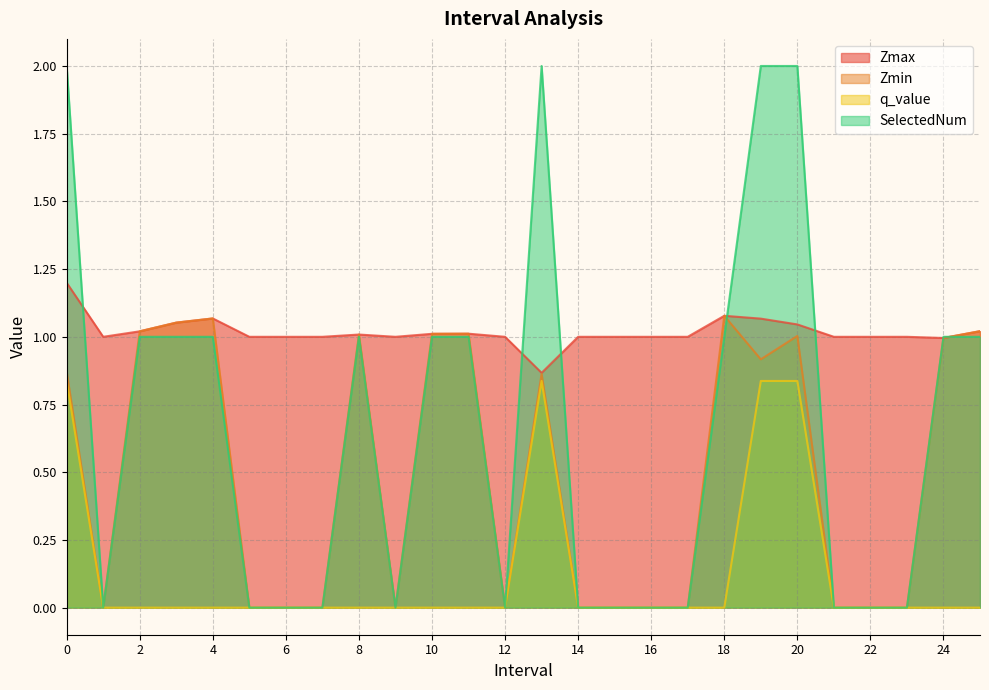

Which category has the lowest value across all series?

1.0